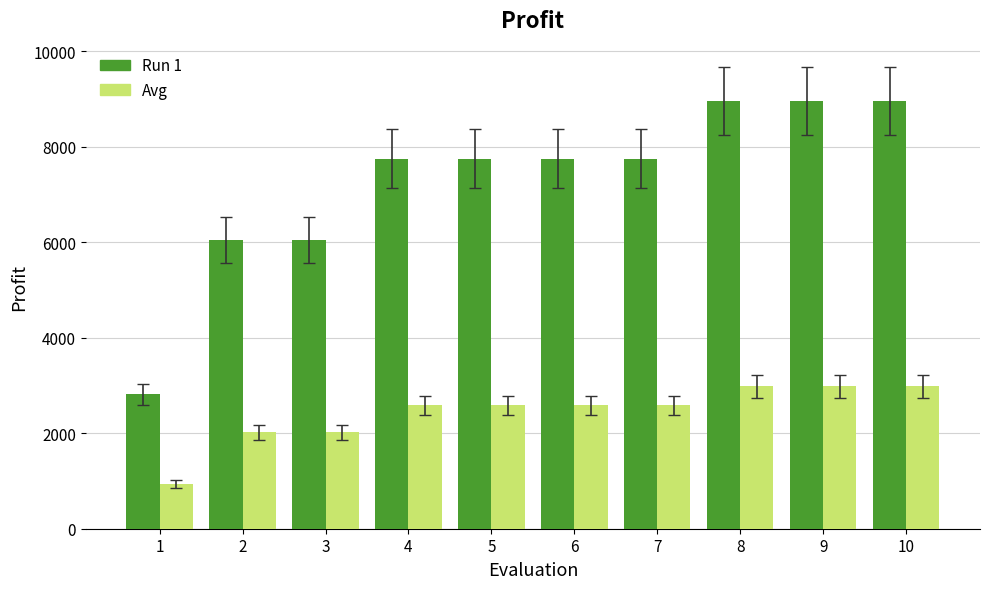

What is the spread (max minus min) of values at 3?

4032.0